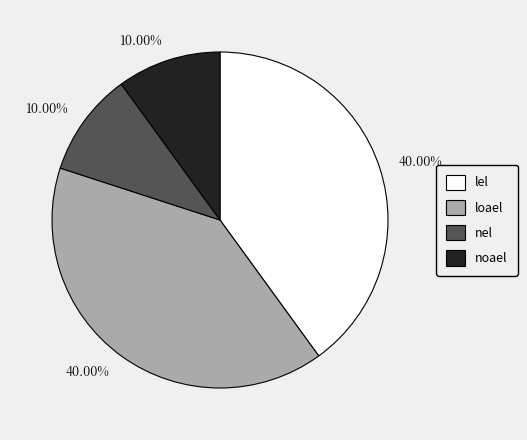

To the nearest percent, what is the difference between the largest and smallest slice percentages?

30%